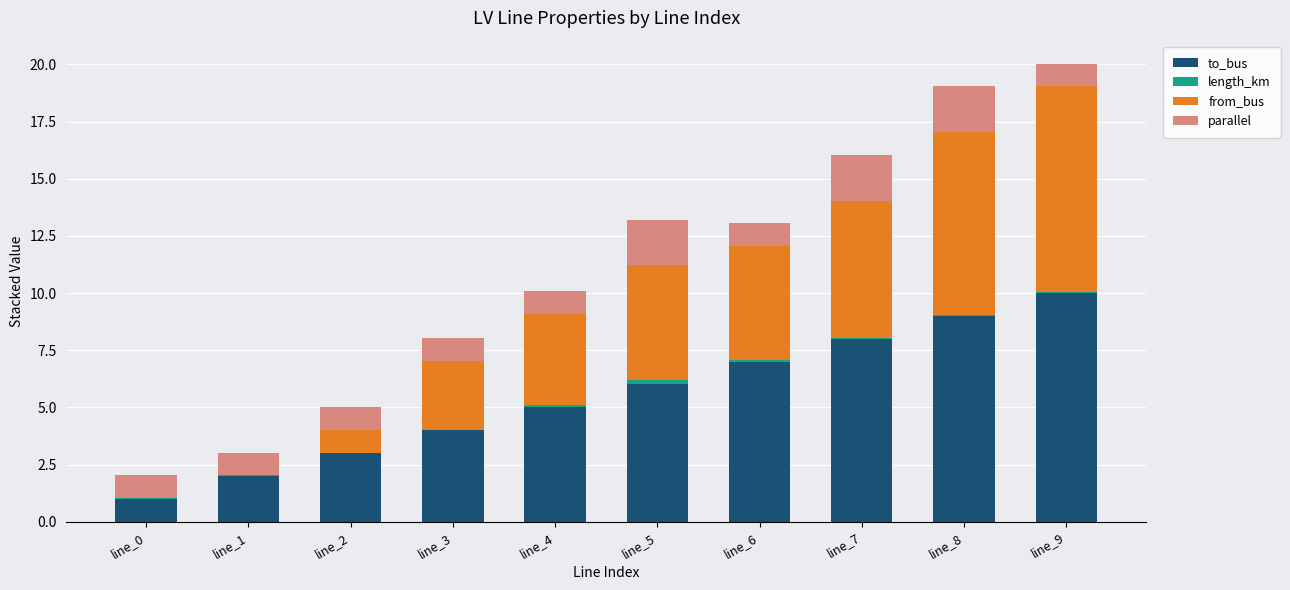

Count the number of data series in this chart.

4